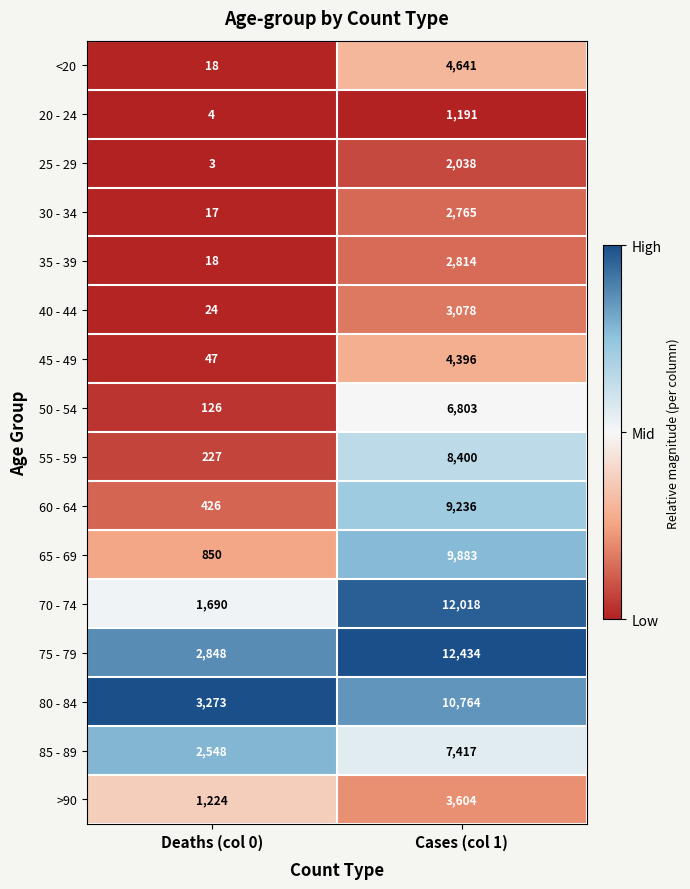

What is the difference between the highest and lowest values at Deaths (col 0)?

3270